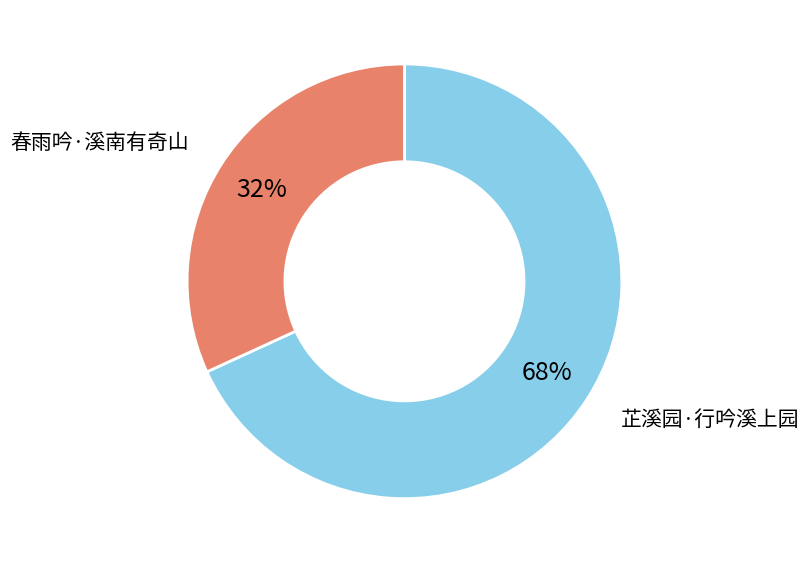

Does any single category account for the majority?

Yes